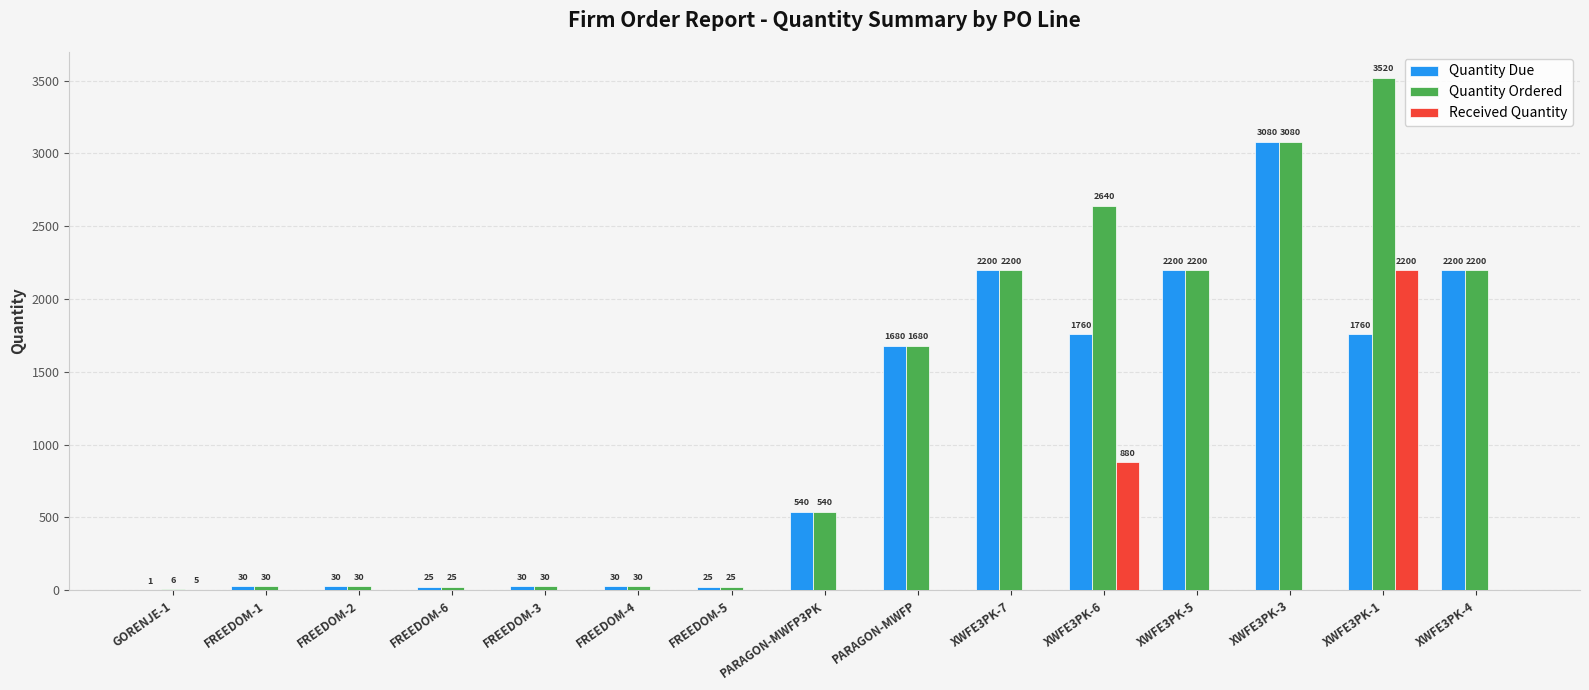

At which label does Quantity Due reach its peak?

XWFE3PK-3